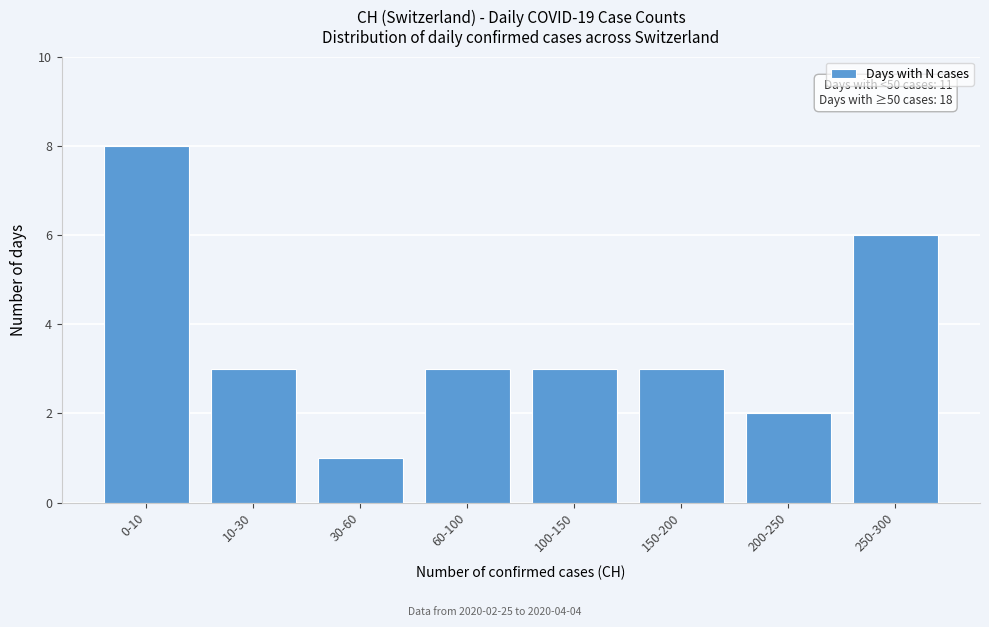

Reading right to left, what are all the values shown in this chart?

6	2	3	3	3	1	3	8